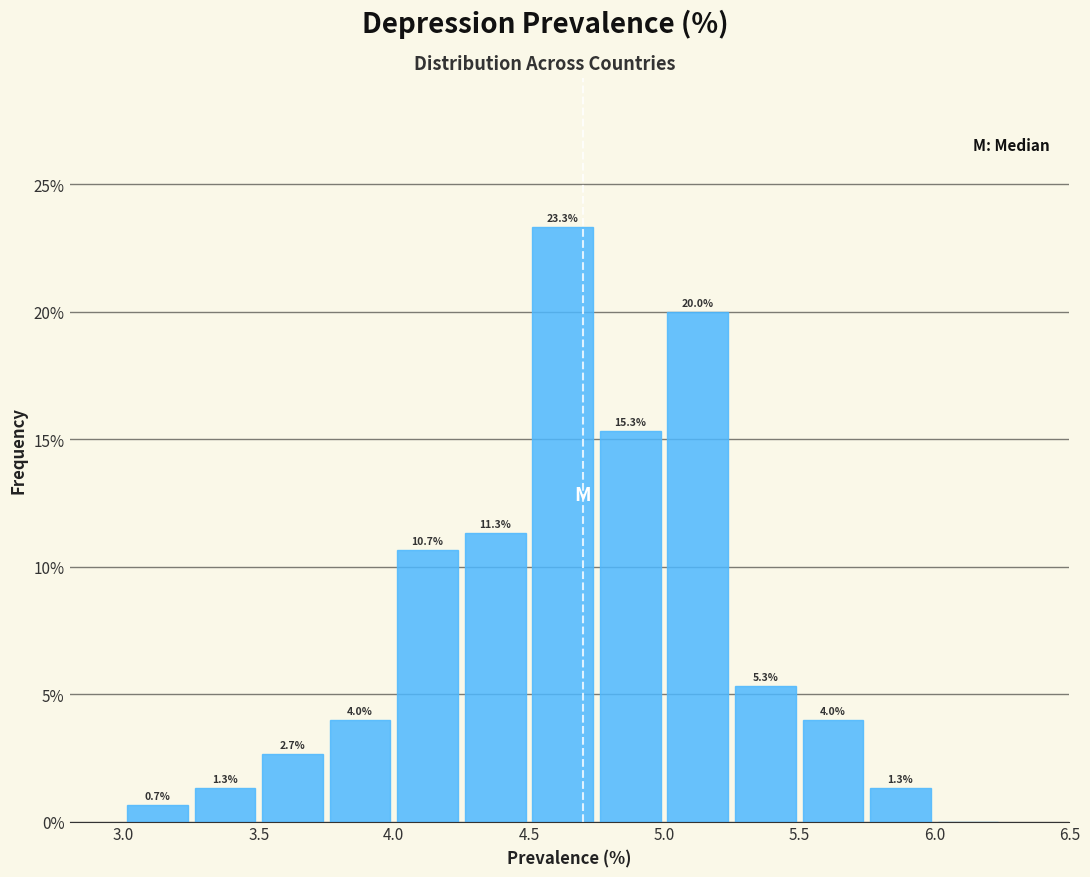

Which range on the x-axis has the tallest bar?

4.50 to 4.75